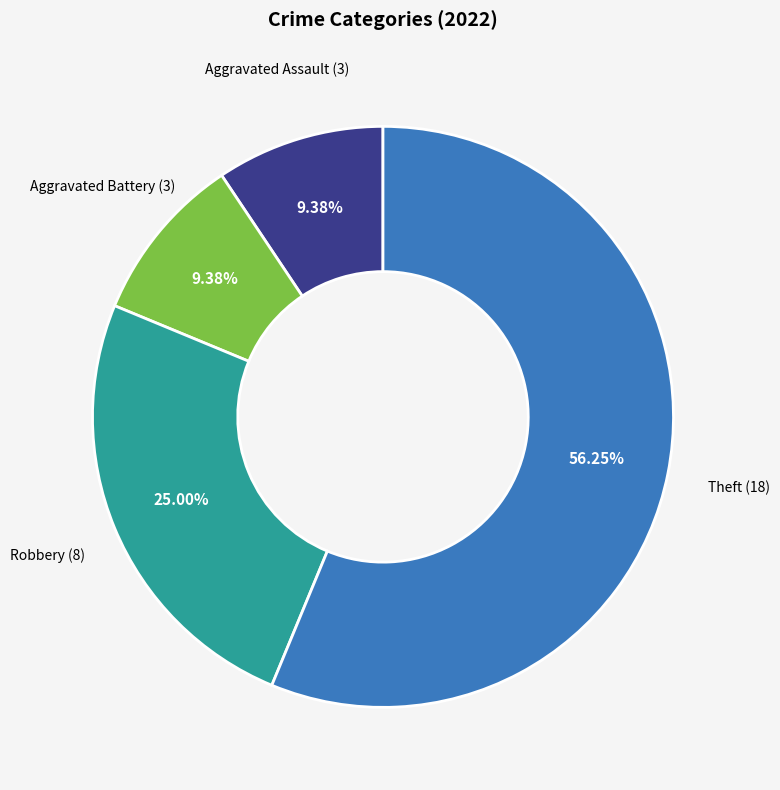

Which slice is the largest?

Theft